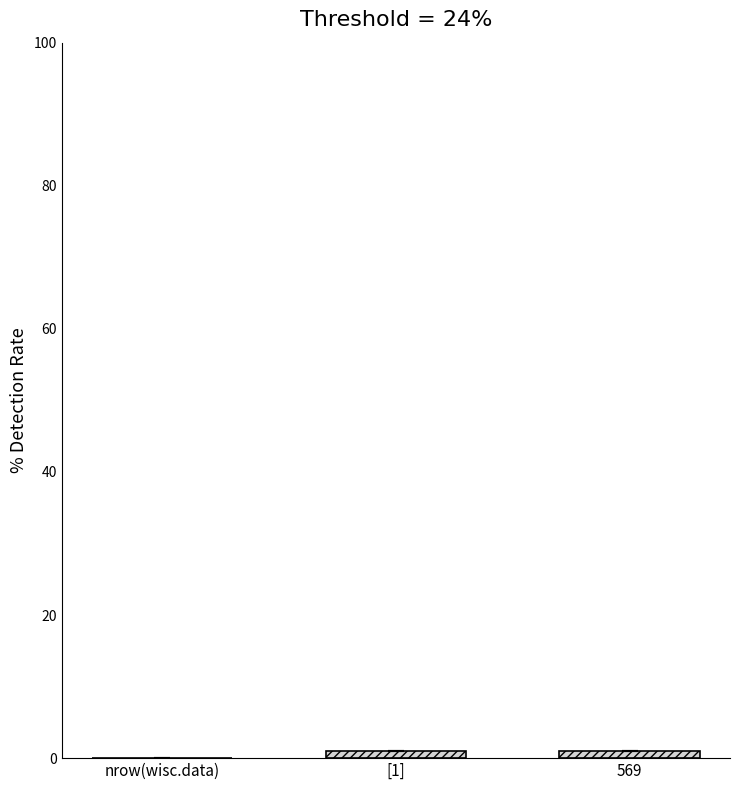

What is the sum of the values at nrow(wisc.data) and 569?

1